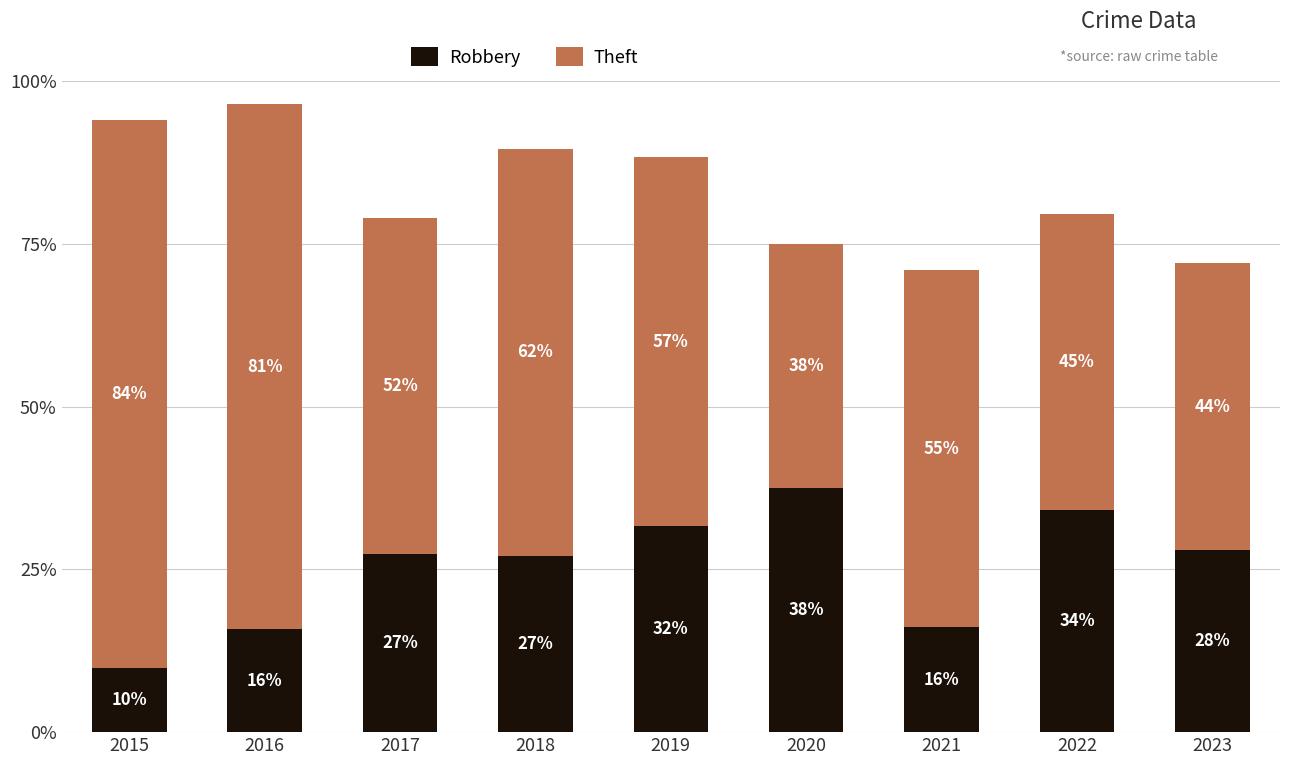

Rank the series at 2021 from lowest to highest value.

Robbery, Theft